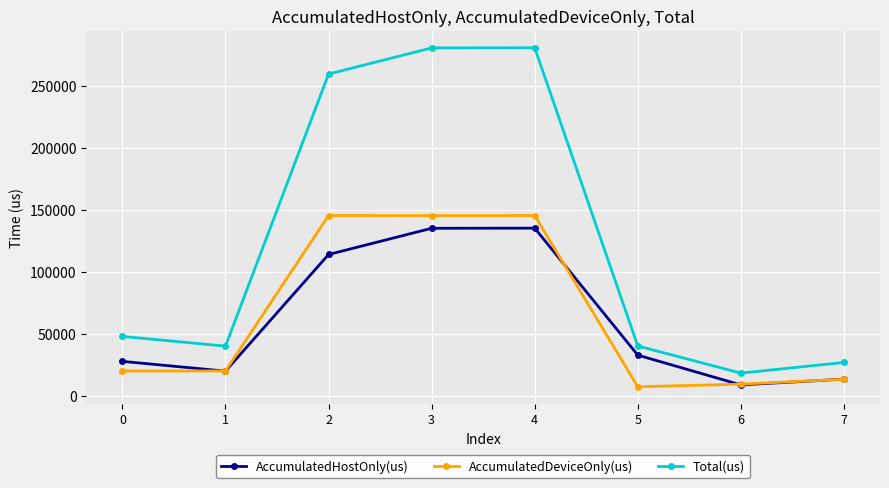

What is the value of the Total(us) point at the 1st from the left?

47996.0